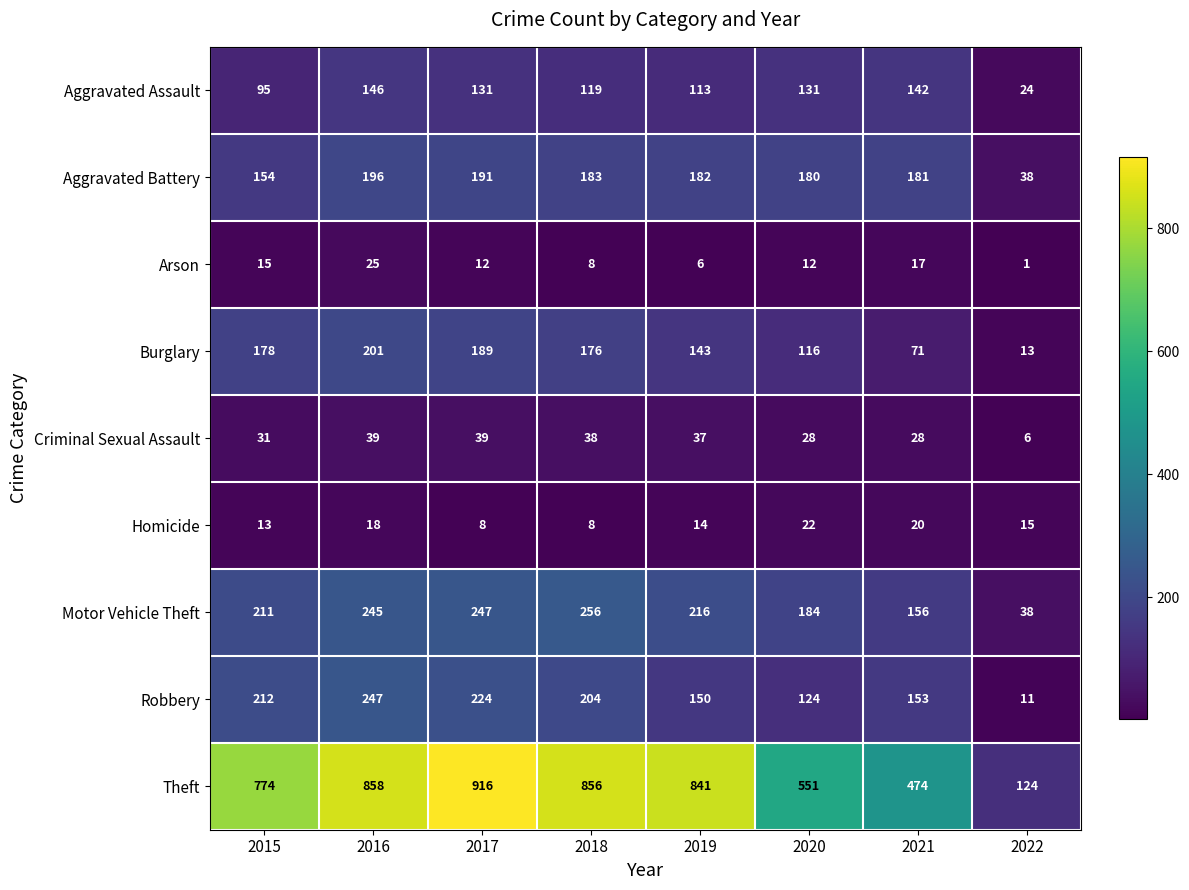

What is the greatest value displayed?

916